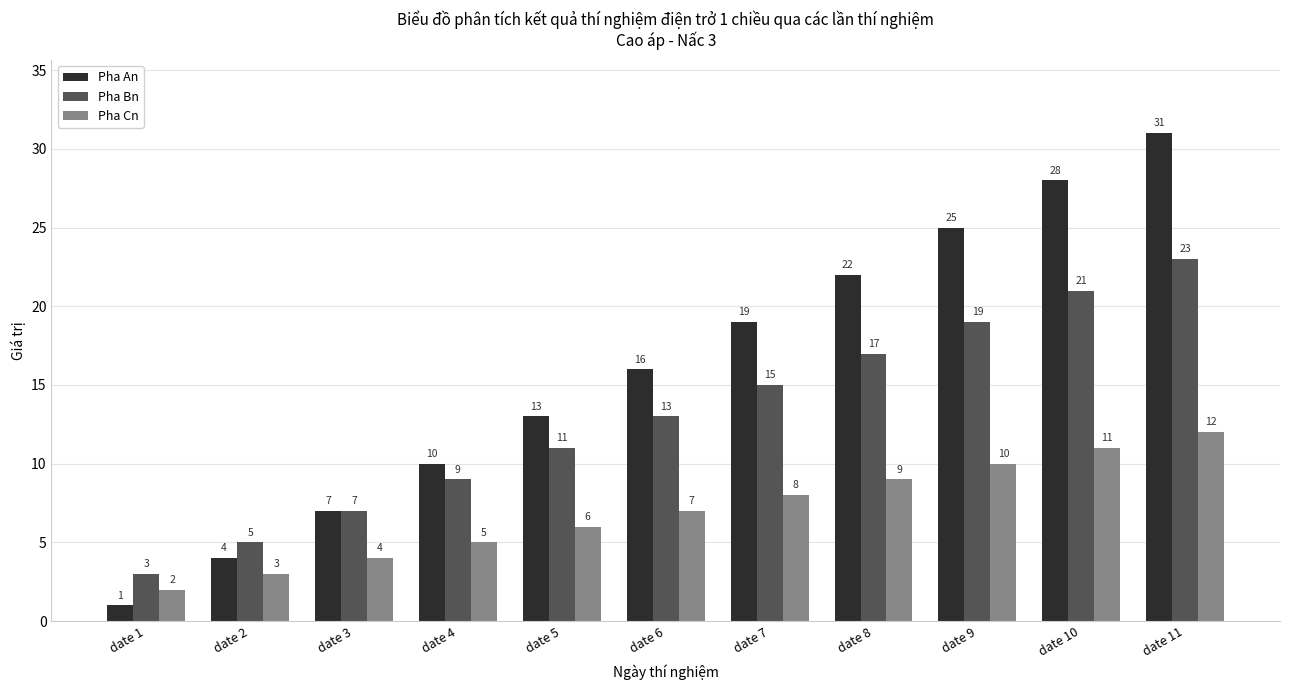

List the labels in order of Pha Cn value, smallest first.

date 1, date 2, date 3, date 4, date 5, date 6, date 7, date 8, date 9, date 10, date 11